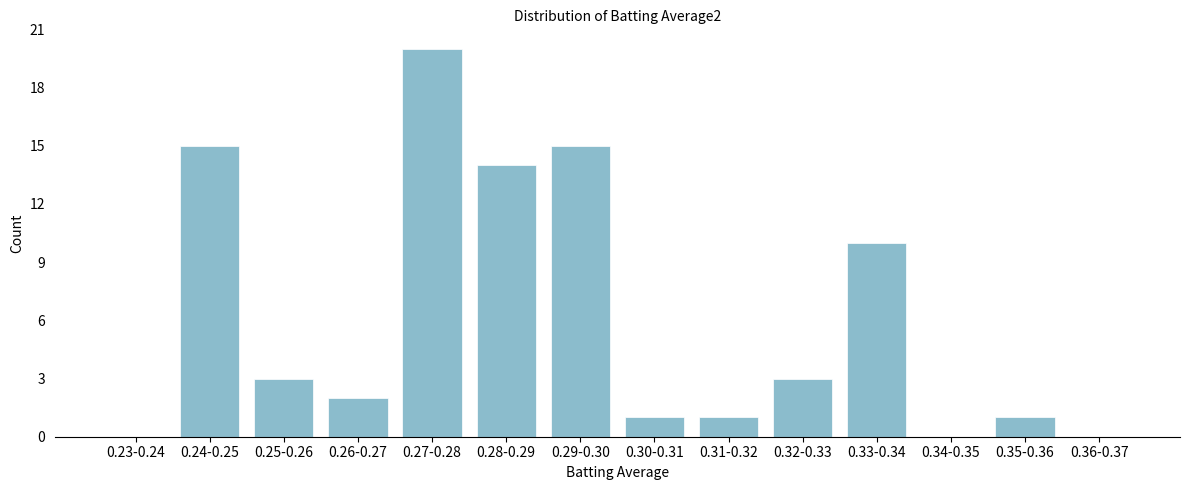

Reading right to left, what are all the values shown in this chart?

0.36-0.37=0	0.35-0.36=1	0.34-0.35=0	0.33-0.34=10	0.32-0.33=3	0.31-0.32=1	0.30-0.31=1	0.29-0.30=15	0.28-0.29=14	0.27-0.28=20	0.26-0.27=2	0.25-0.26=3	0.24-0.25=15	0.23-0.24=0